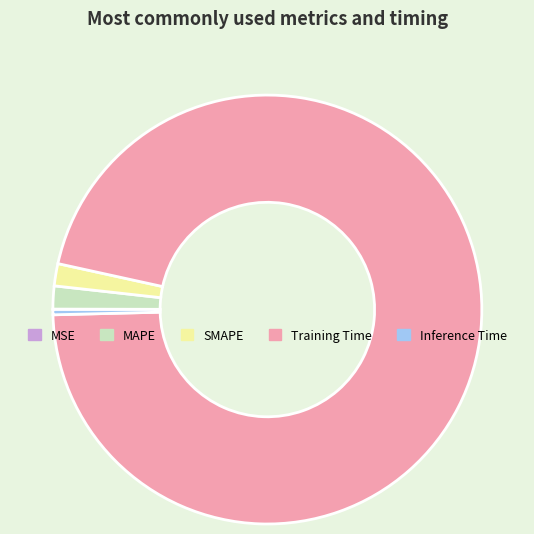

Does Training Time represent more than half of the total?

Yes